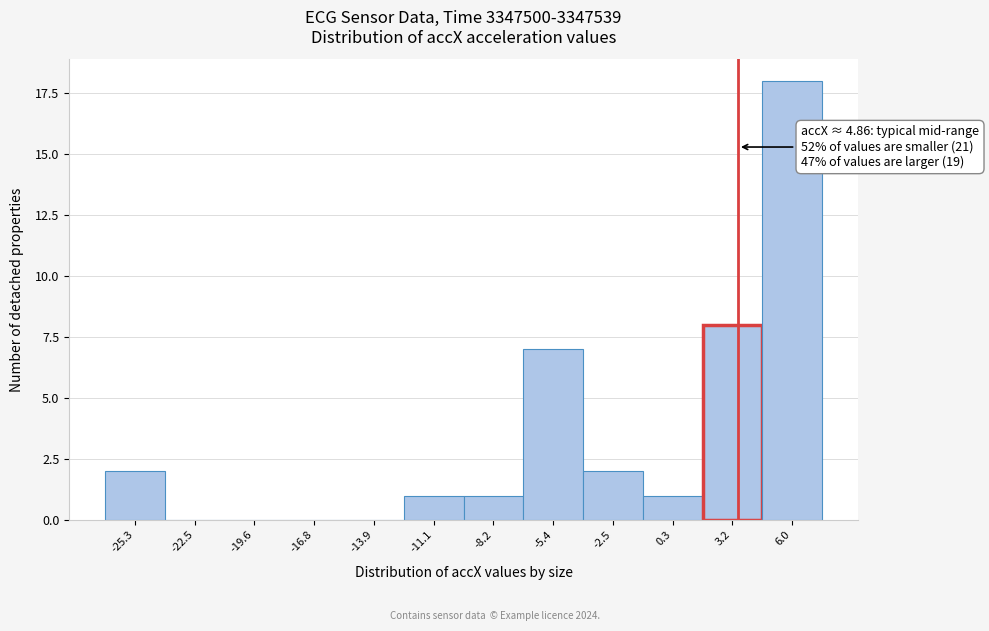

Reading left to right, extract all data points from this chart.

-25.3=2	-22.5=0	-19.6=0	-16.8=0	-13.9=0	-11.1=1	-8.2=1	-5.4=7	-2.5=2	0.3=1	3.2=8	6.0=18